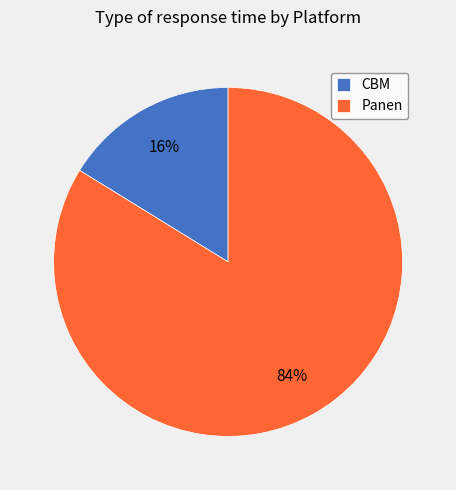

Count the number of slices in the pie.

2